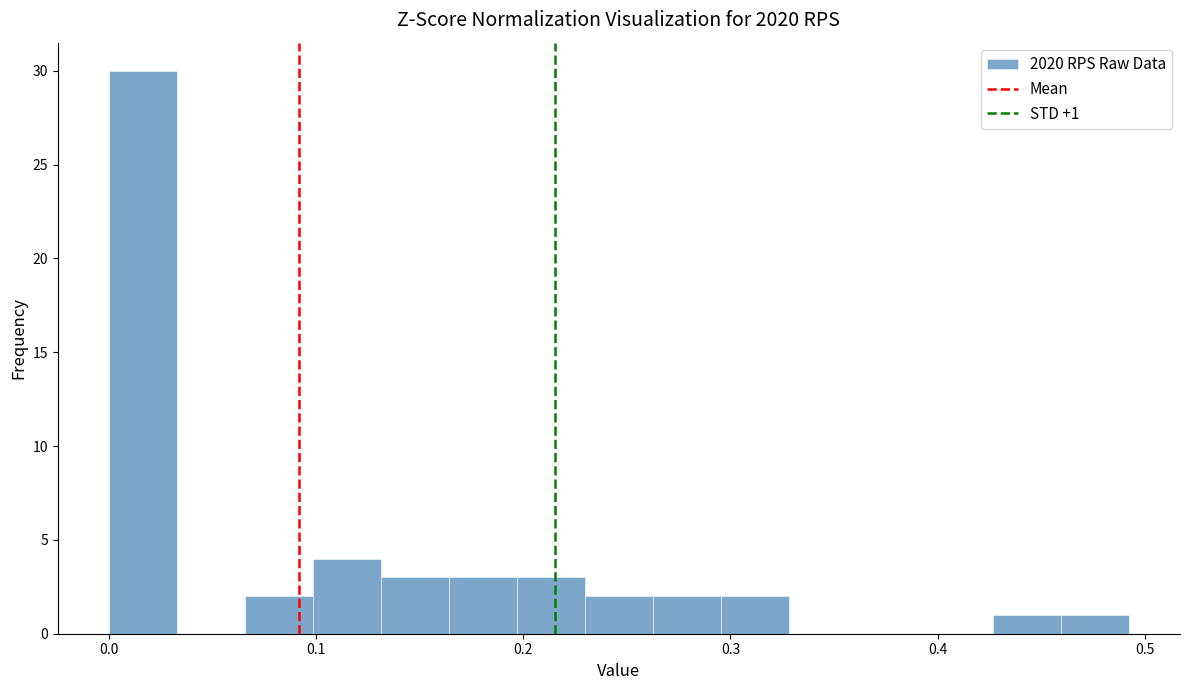

Around what value on the x-axis is the tallest bar? Give the approximate position of its centre, as read against the axis.

0.02